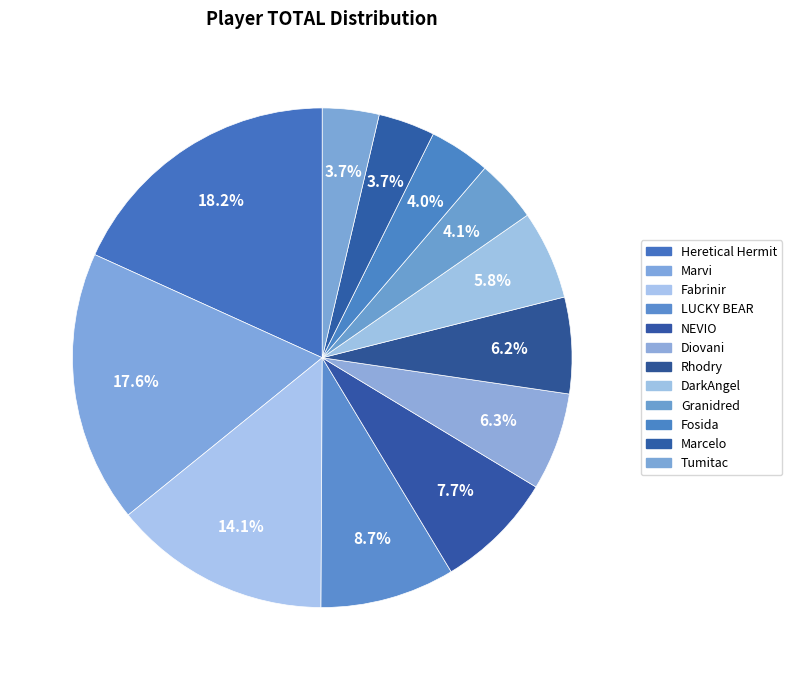

To the nearest percent, what portion does Marvi represent?

18%